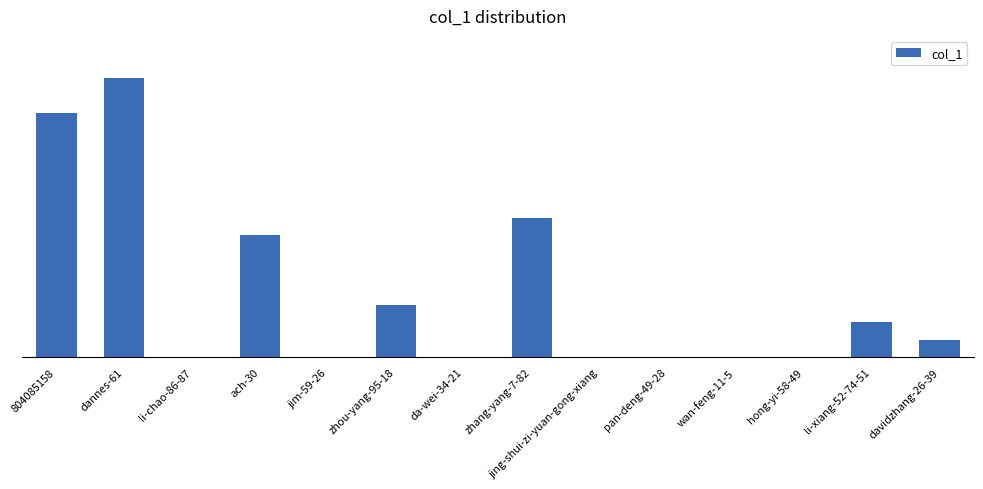

List the labels in order of value, smallest first.

li-chao-86-87, jim-59-26, da-wei-34-21, jing-shui-zi-yuan-gong-xiang, pan-deng-49-28, wan-feng-11-5, hong-yi-58-49, davidzhang-26-39, li-xiang-52-74-51, zhou-yang-95-18, ach-30, zhang-yang-7-82, 804085158, dannes-61